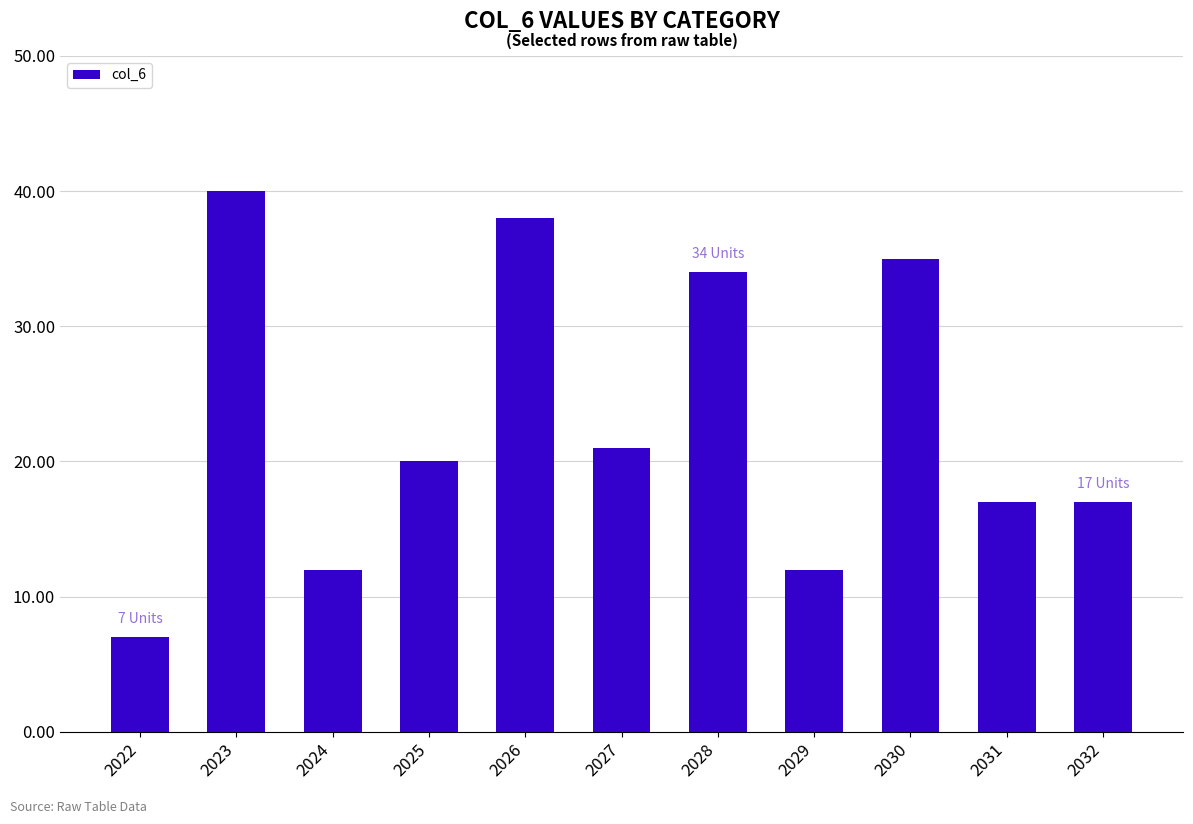

What is the value of the 10th bar from the left?

17